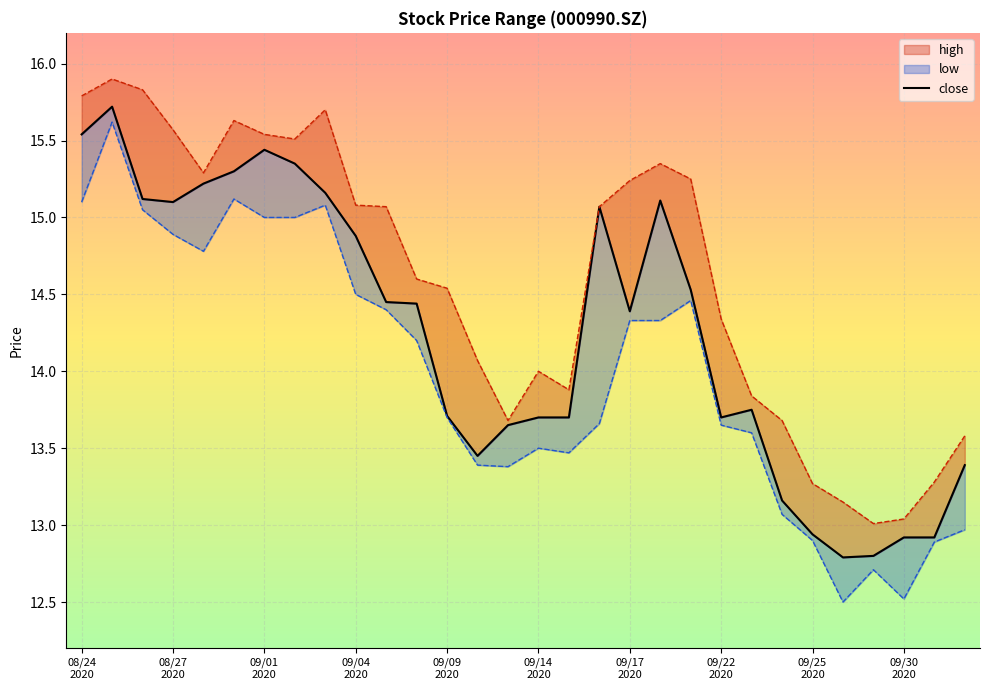

Rank the series by their maximum value, from lowest to highest.

low, close, high